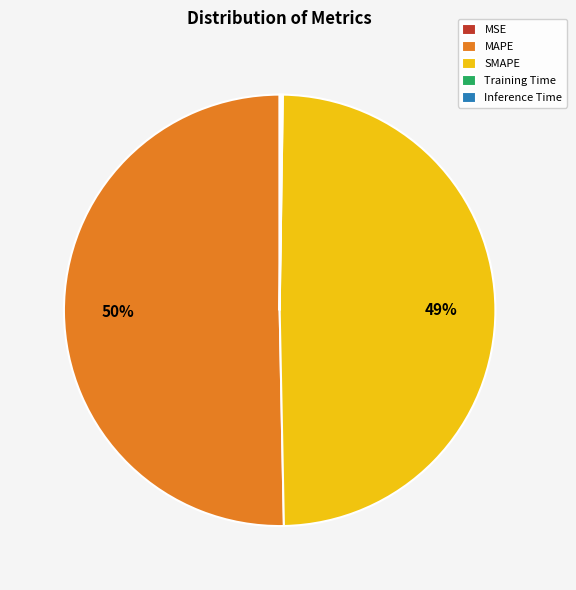

Which slice is the largest?

MAPE